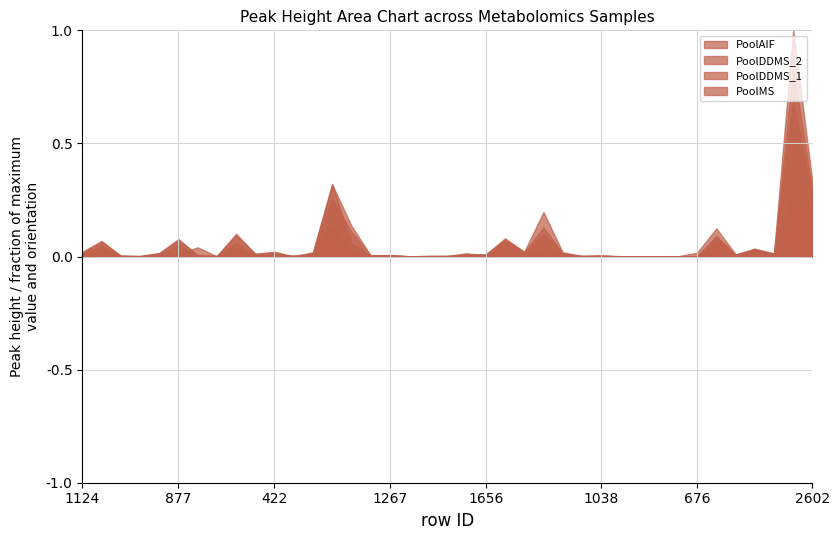

How many series are shown in this chart?

4